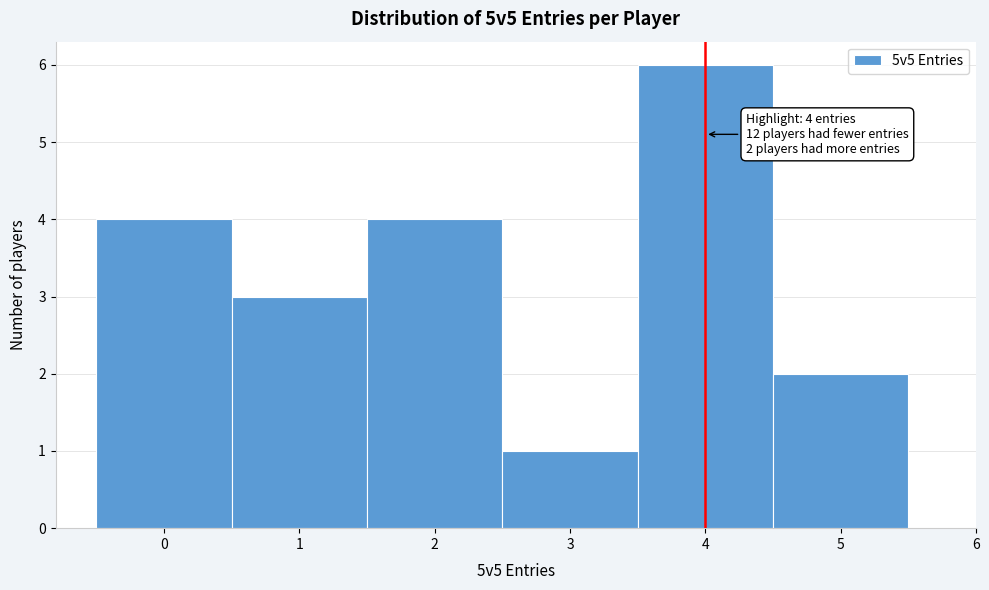

Over which range of the x-axis is the bar tallest?

3.5 to 4.5